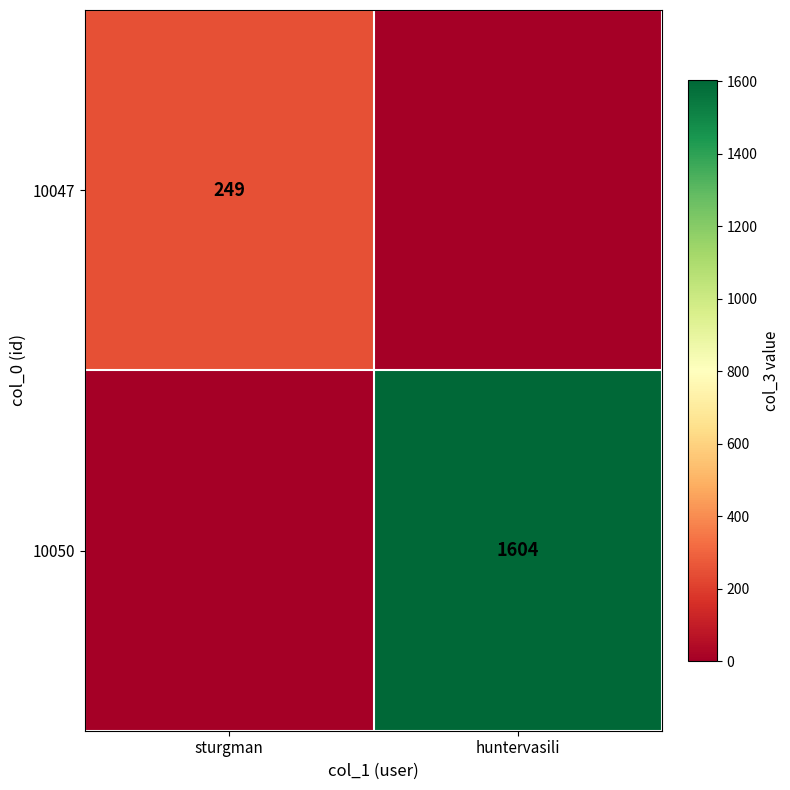

The value of 10050 at huntervasili is 1604. True or false?

True